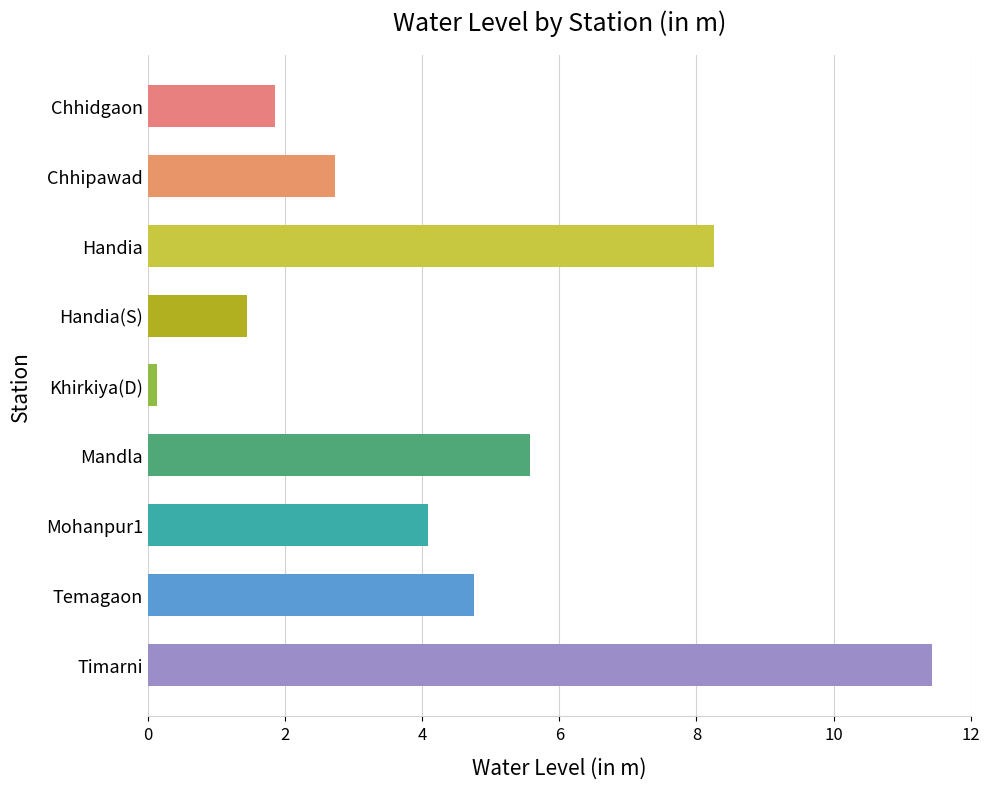

The chart shows a value of 11.4 at Timarni. True or false?

True